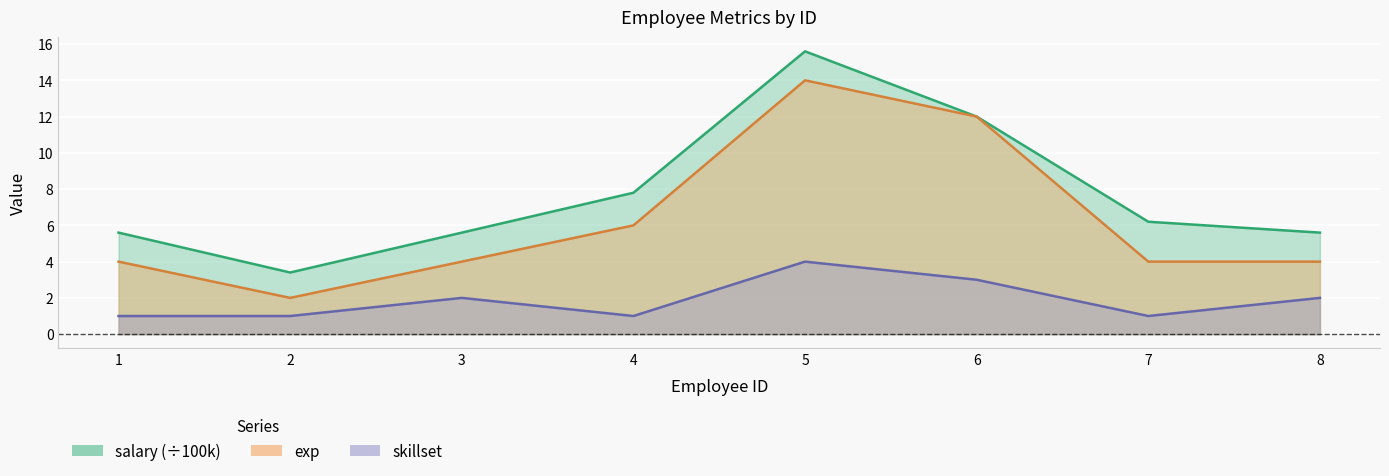

Which category has the lowest value in the skillset series?

1